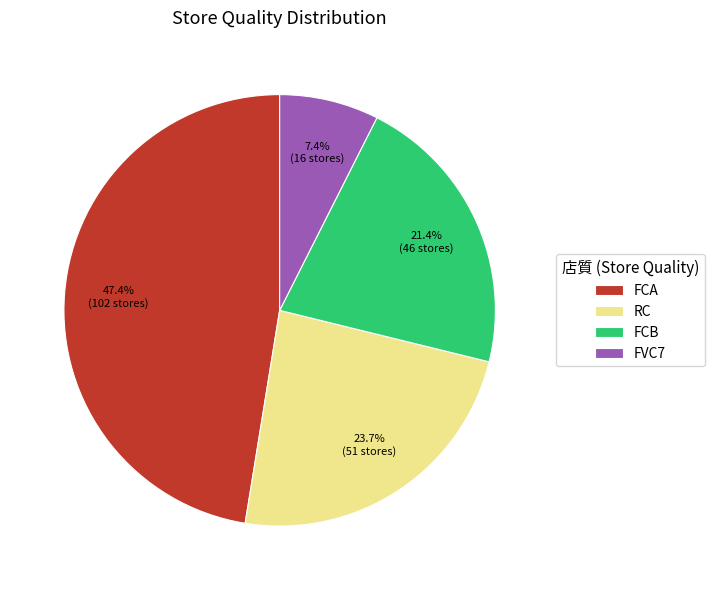

To the nearest percent, what is the difference between the largest and smallest slice percentages?

40%